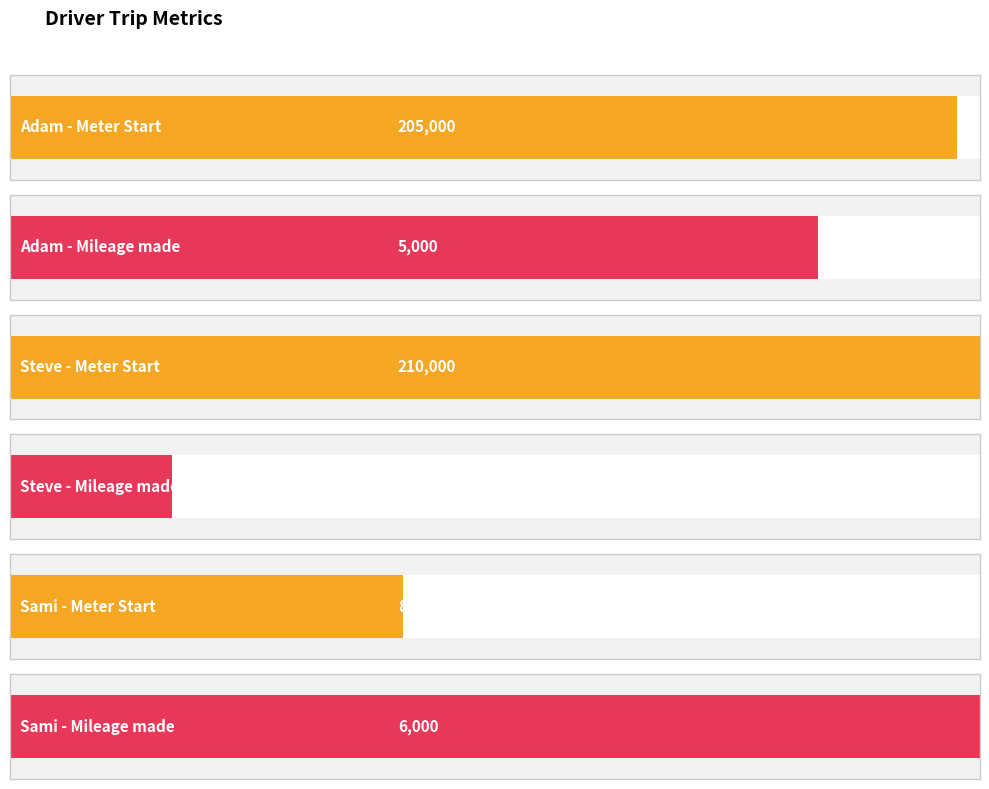

At which label is Meter at the start of trip closest to 147500?

Adam